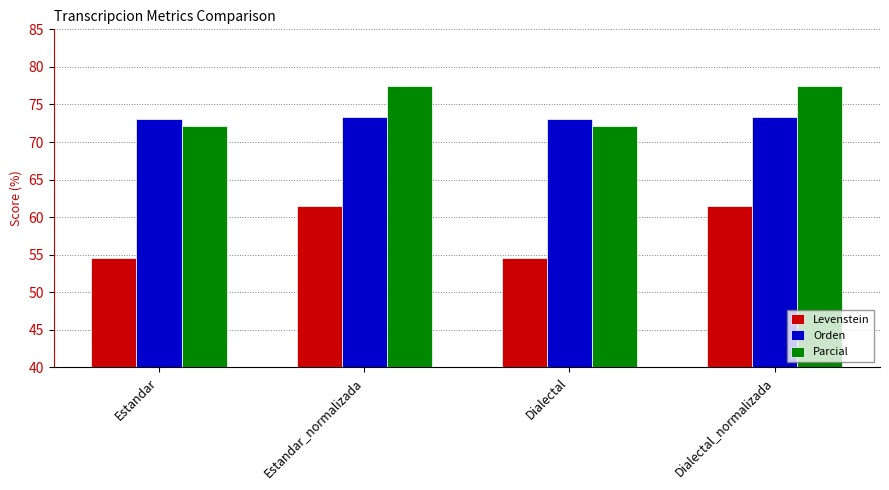

What is the average value of the Parcial series?

74.7